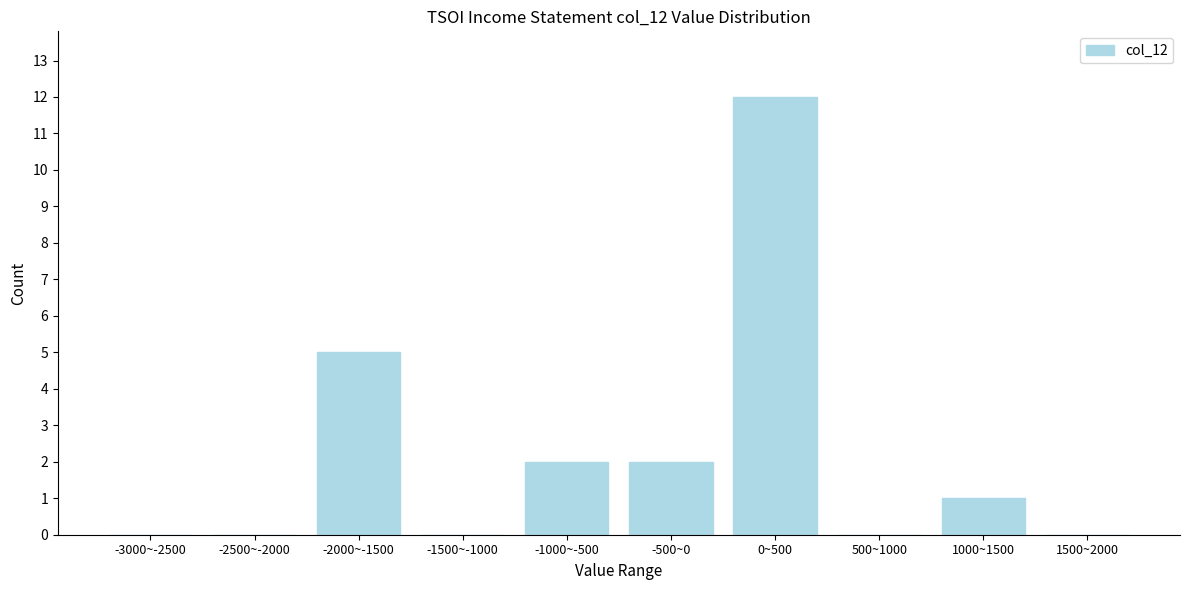

Reading left to right, transcribe all the data shown in this chart.

-3000~-2500=0	-2500~-2000=0	-2000~-1500=5	-1500~-1000=0	-1000~-500=2	-500~0=2	0~500=12	500~1000=0	1000~1500=1	1500~2000=0